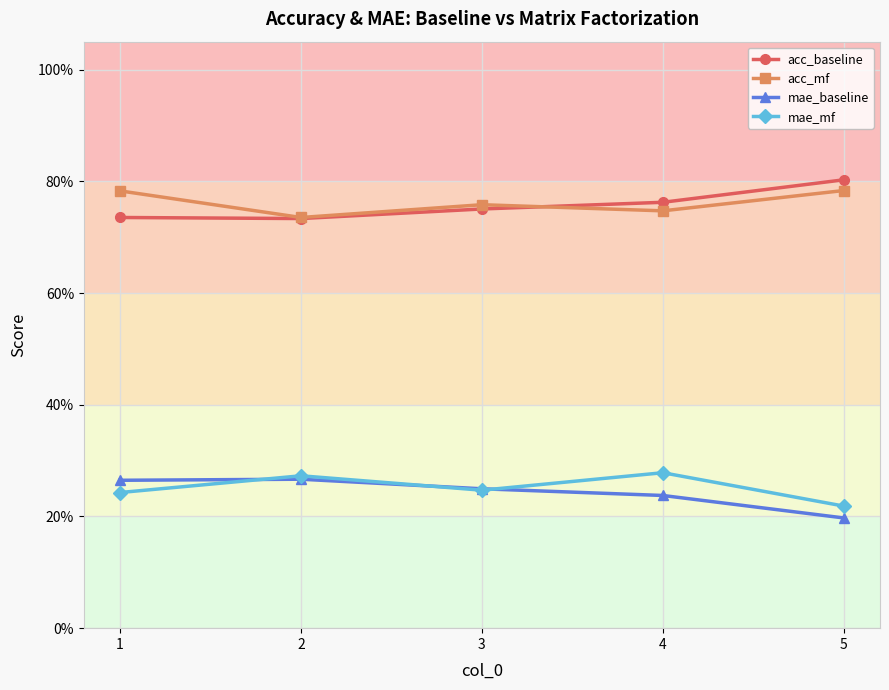

At how many categories does at least one series exceed 0?

5